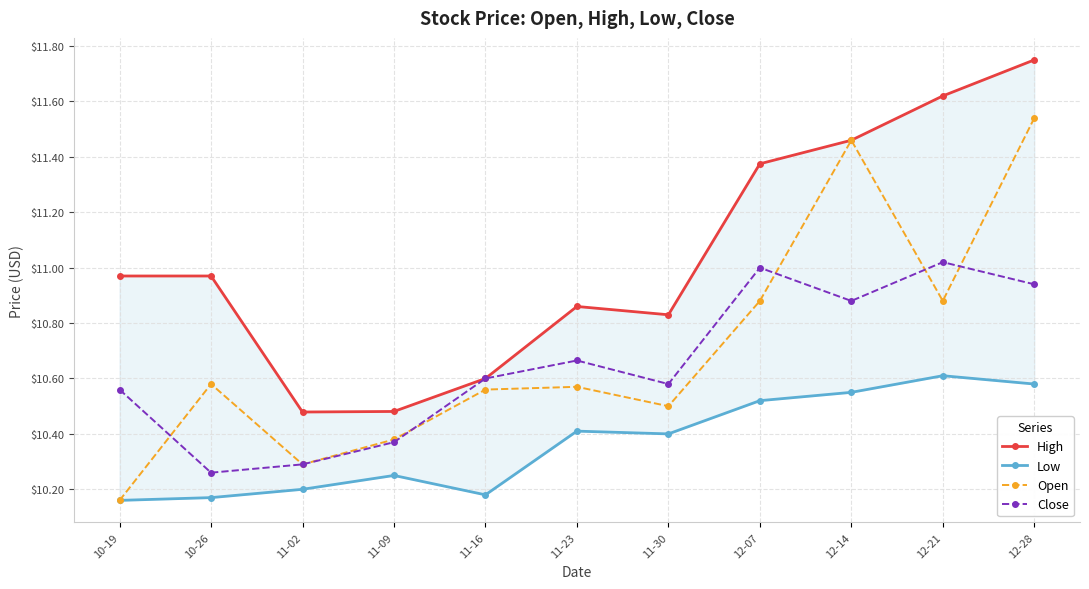

What is the average value of the High series?

11.0